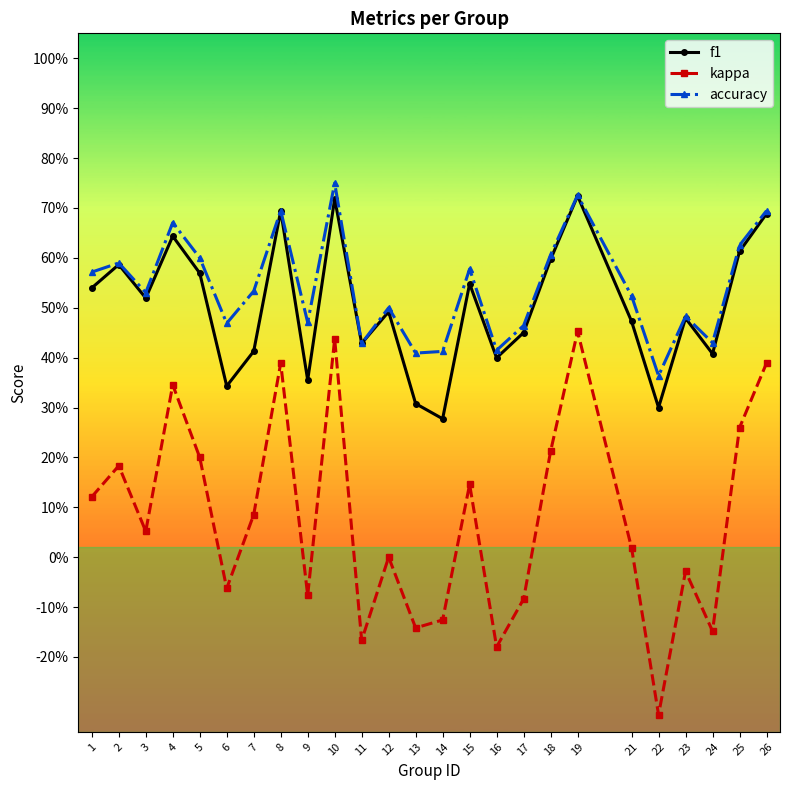

List the series in order of their peak value, highest first.

accuracy, f1, kappa